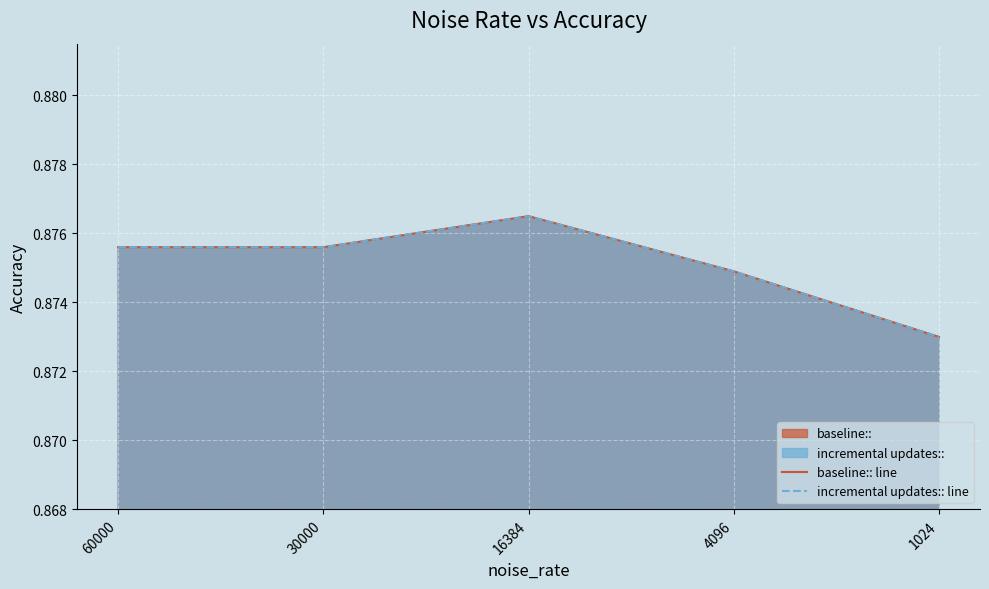

True or false: baseline:: line has a value of 0.5 at 16384.

False